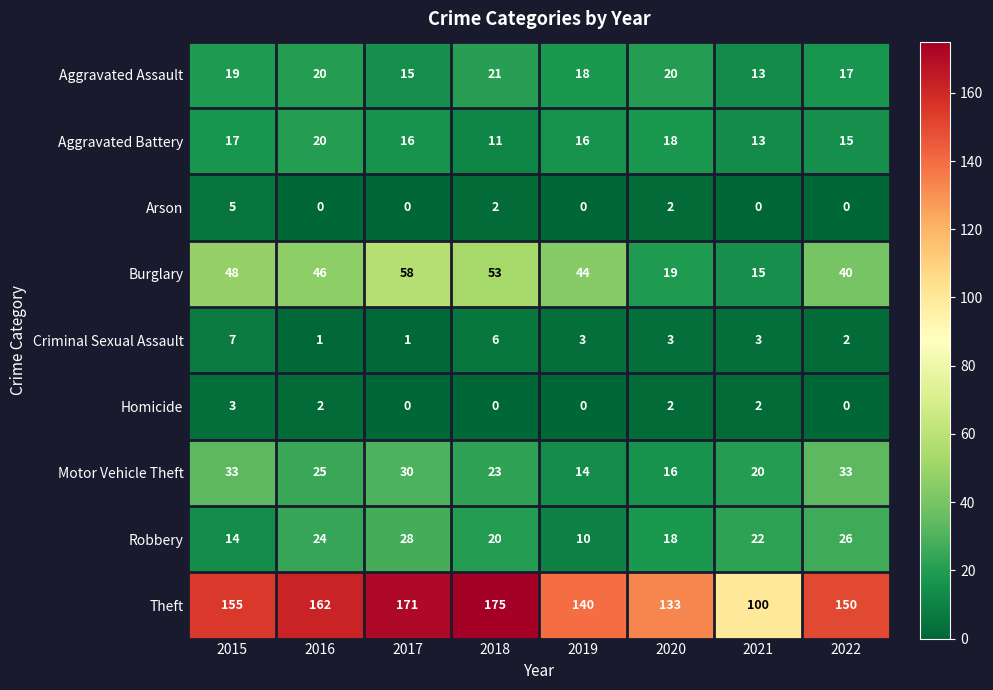

Which category has the highest value in the Criminal Sexual Assault series?

2015